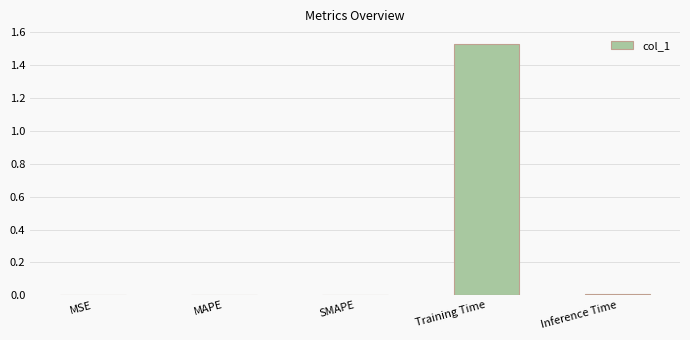

Does the chart contain stacked bars?

No